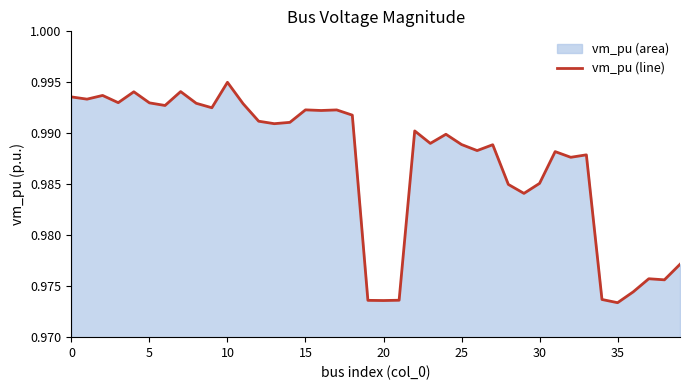

The value at 26 is 1.0. True or false?

True